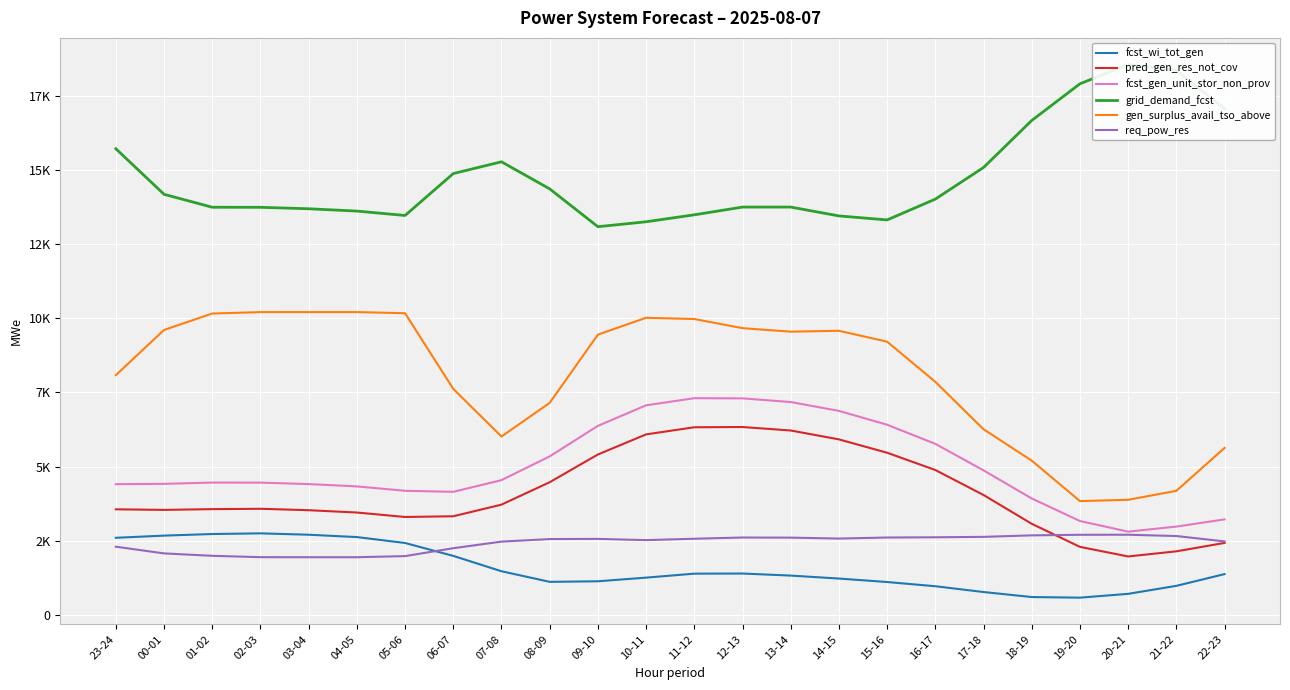

Rank the series by their maximum value, from highest to lowest.

grid_demand_fcst, gen_surplus_avail_tso_above, fcst_gen_unit_stor_non_prov, pred_gen_res_not_cov, fcst_wi_tot_gen, req_pow_res